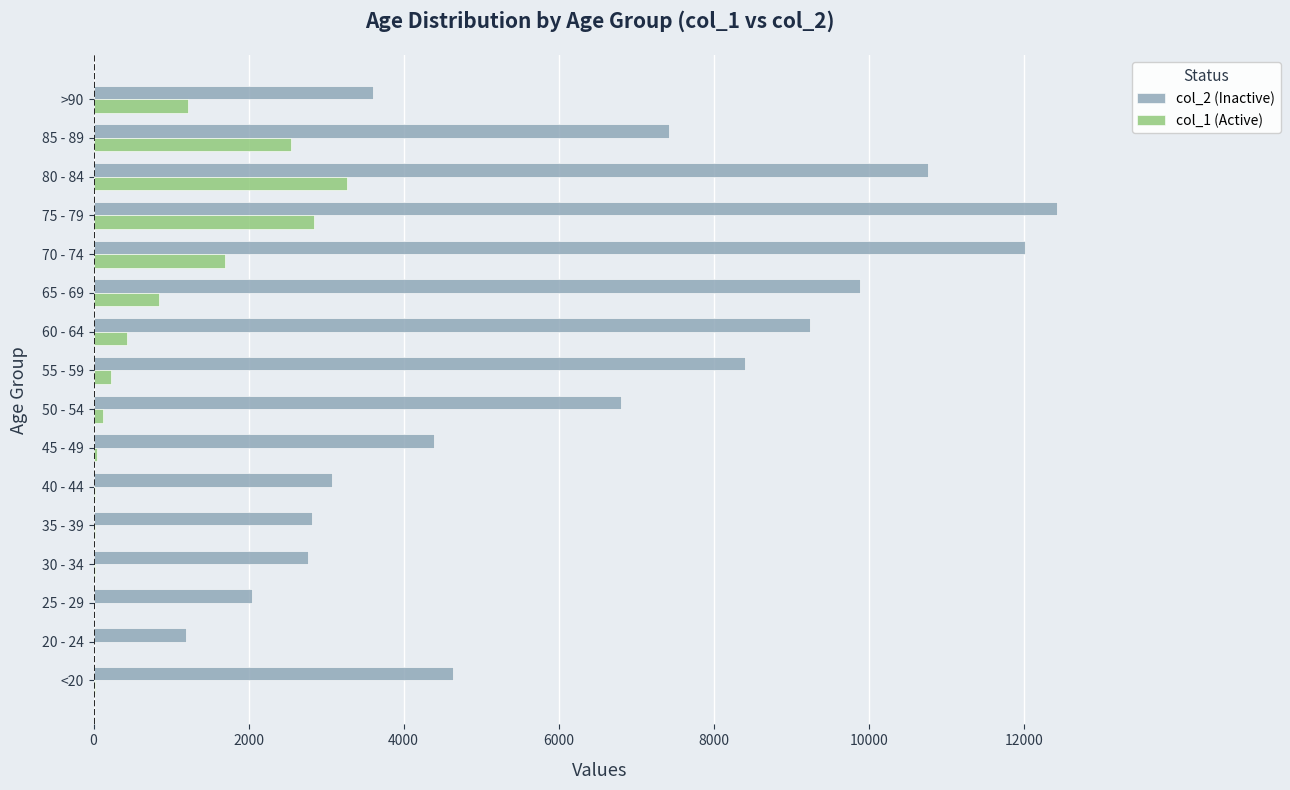

At which category is the sum across all series the highest?

75 - 79